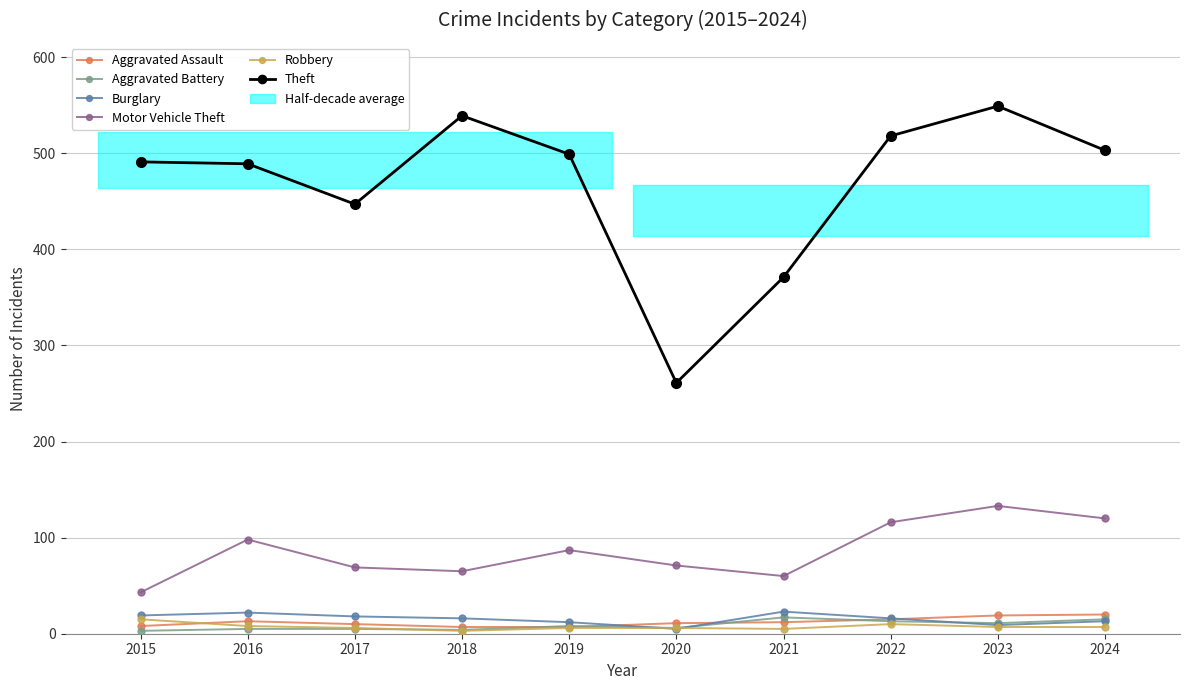

What is the difference between the Robbery values at 2017 and 2022?

4